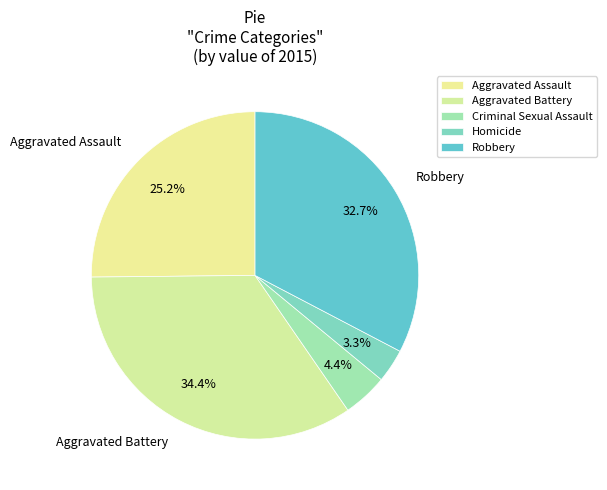

How many slices are in this pie chart?

5